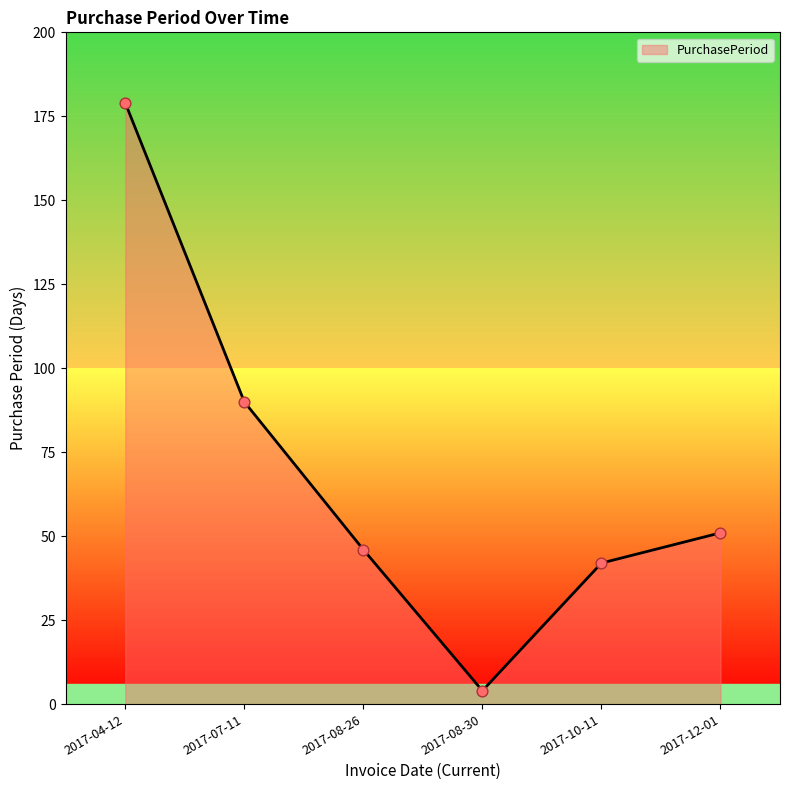

Approximately how many times larger is the value at 2017-12-01 compared to 2017-04-12?

0.3